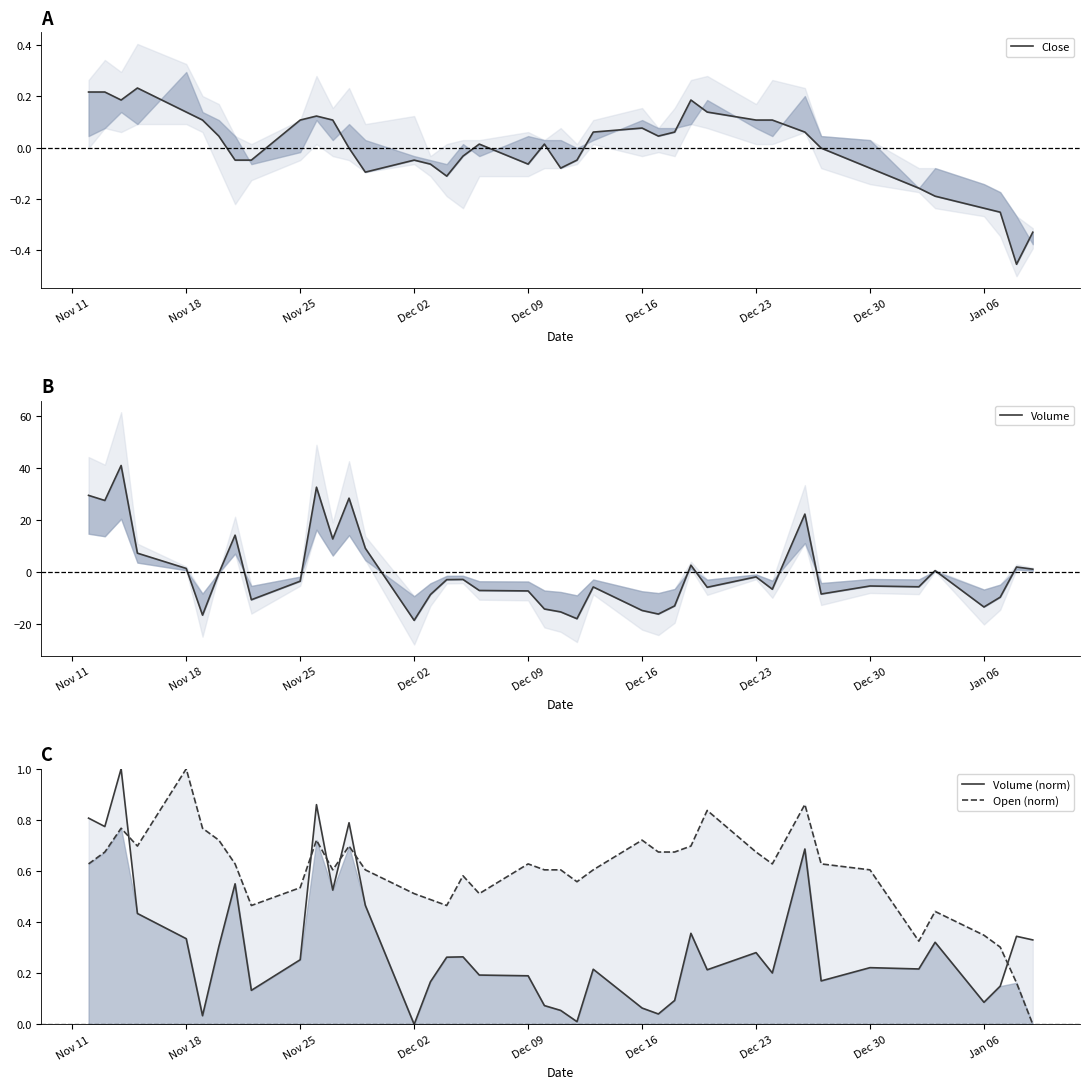

True or false: Open (norm) and Volume cross at least once.

True